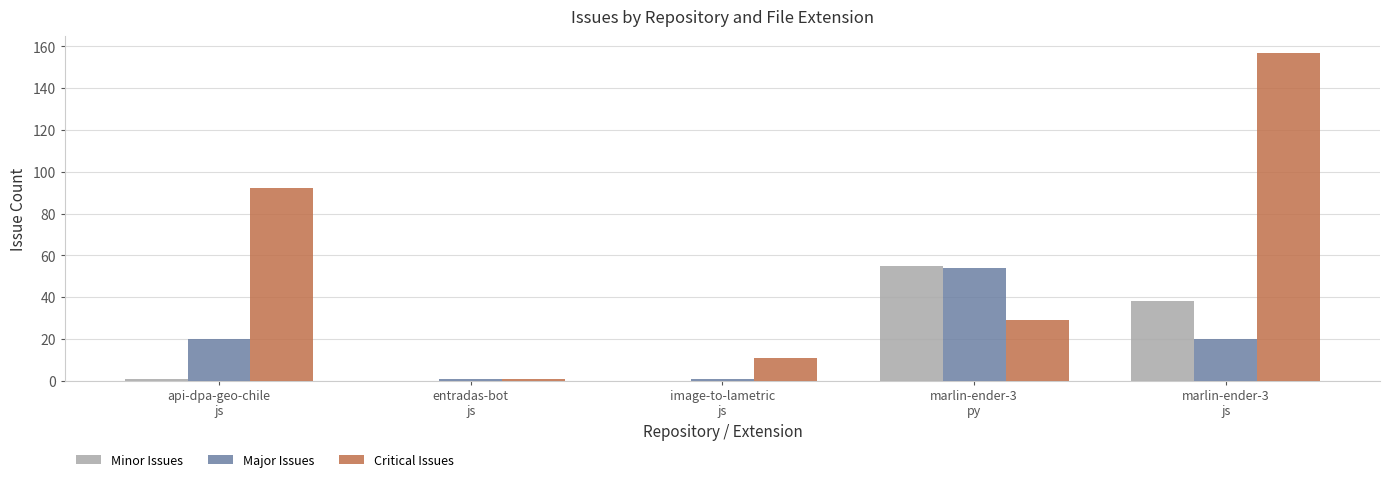

Count the number of data series in this chart.

3